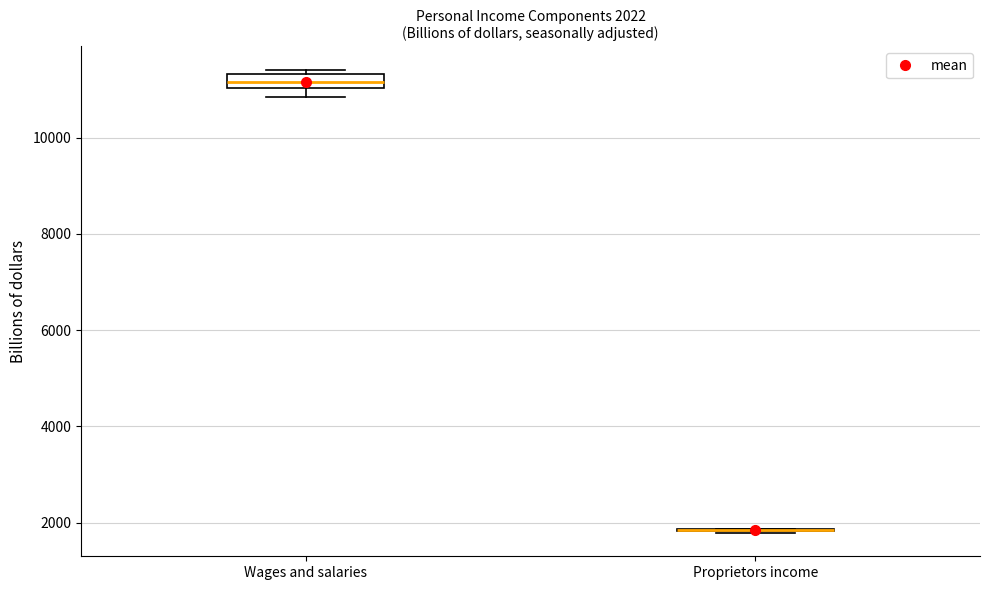

Which box is the tallest, from its lower edge to its upper edge?

Wages and salaries